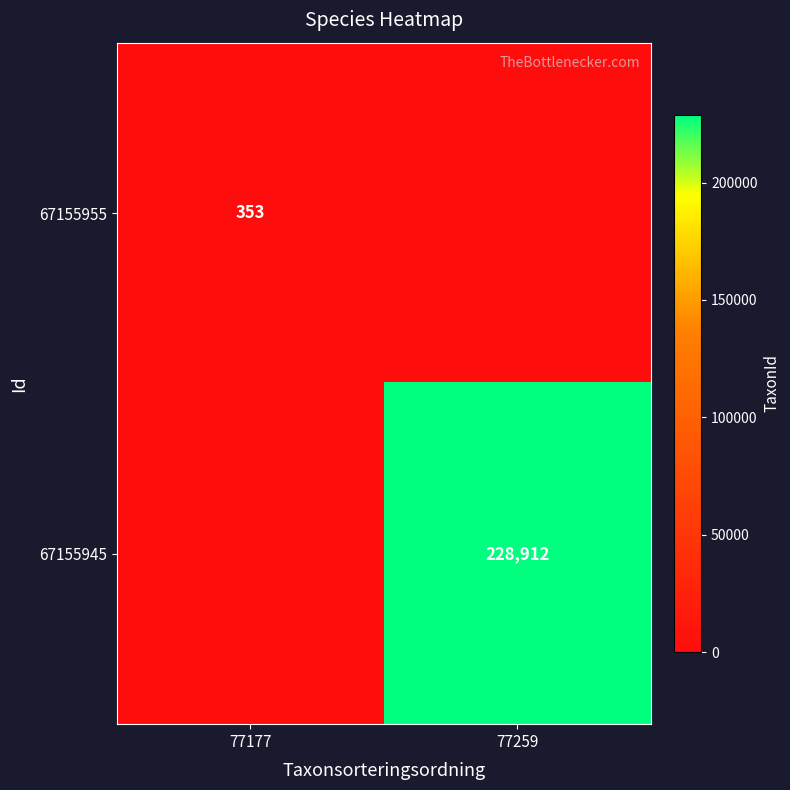

The value of 67155945 at 77259 is 228912. True or false?

True